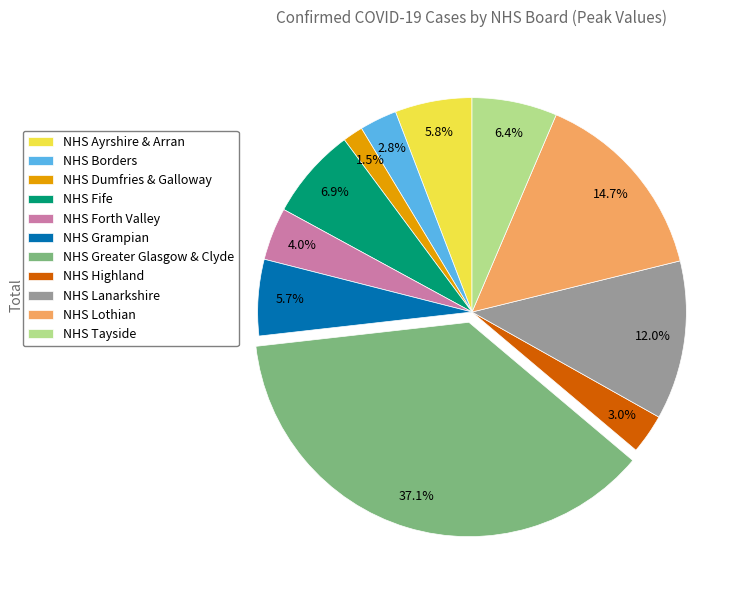

What portion of the pie excludes NHS Fife?

93.1%